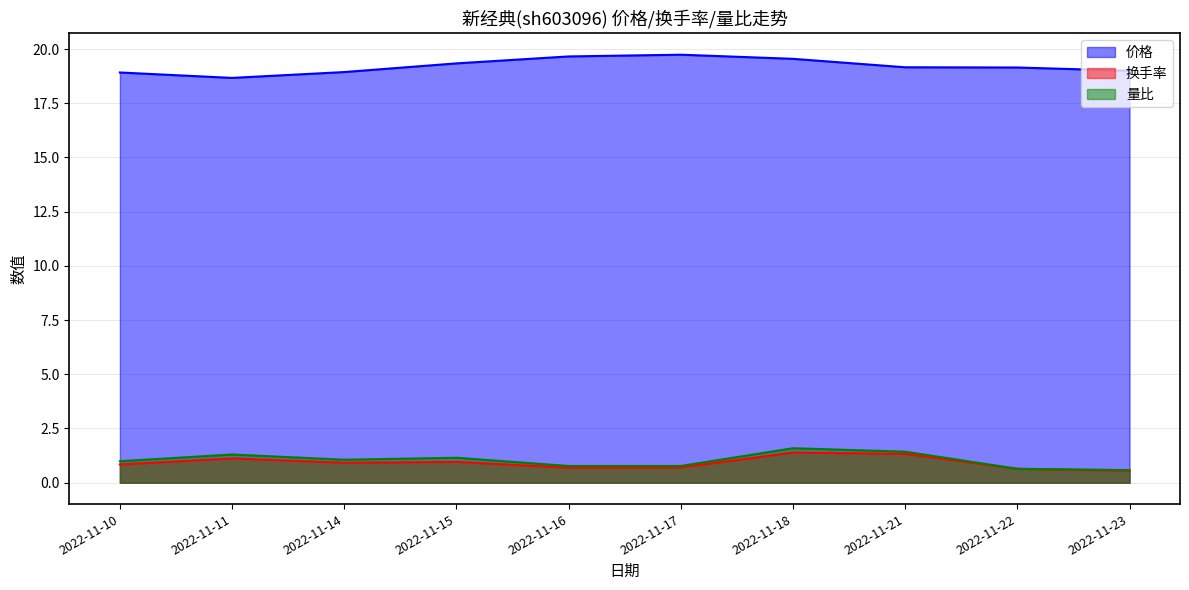

In 量比, how many points are lower than both neighbors (excluding endpoints)?

1